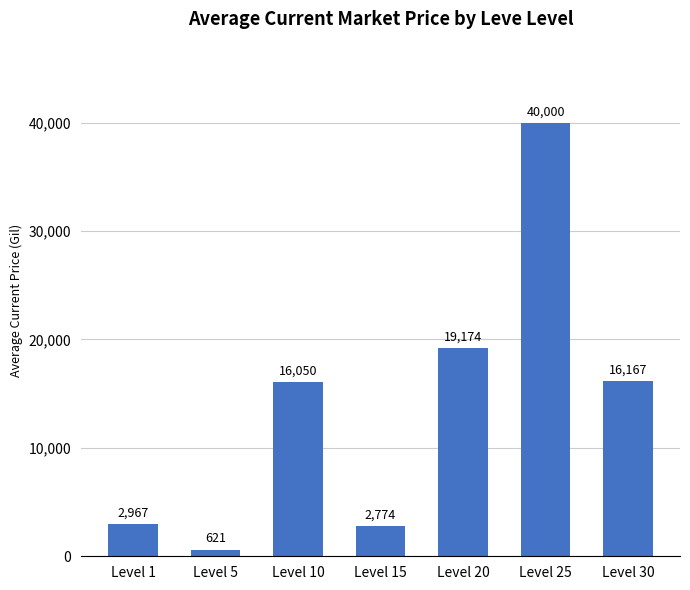

What is the greatest value displayed?

40000.0